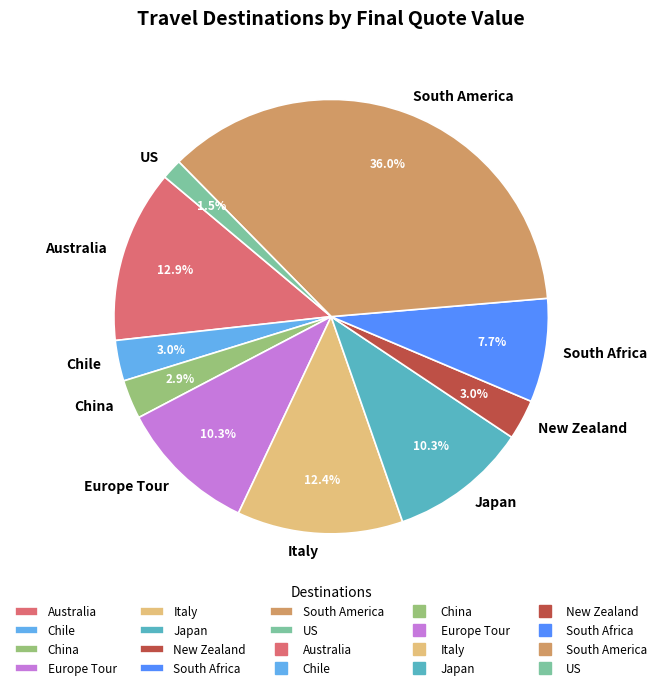

Does any single category account for the majority?

No